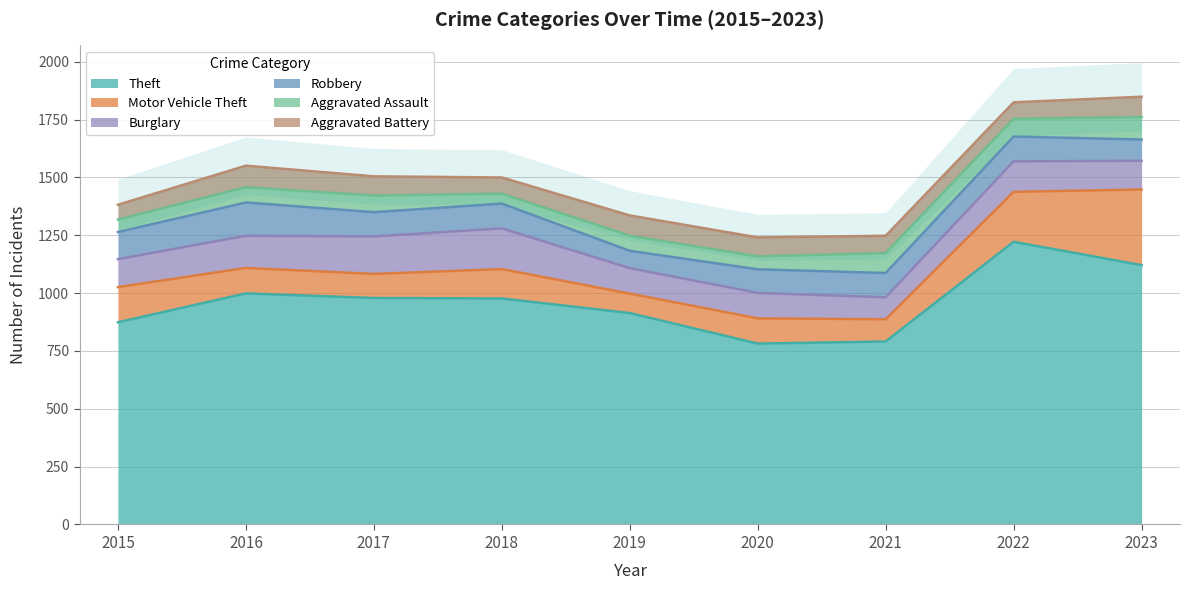

The Theft series shows 342 at 2021. True or false?

False